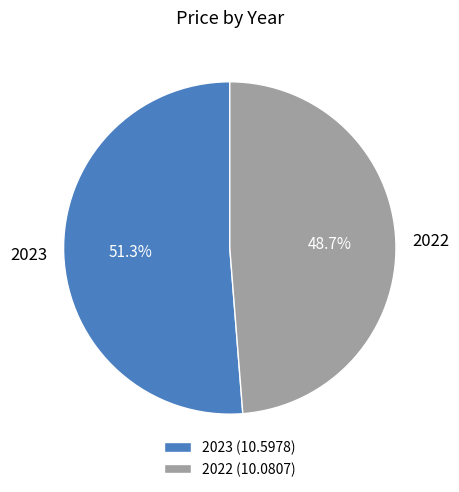

Between 2022 and 2023, which is larger?

2023